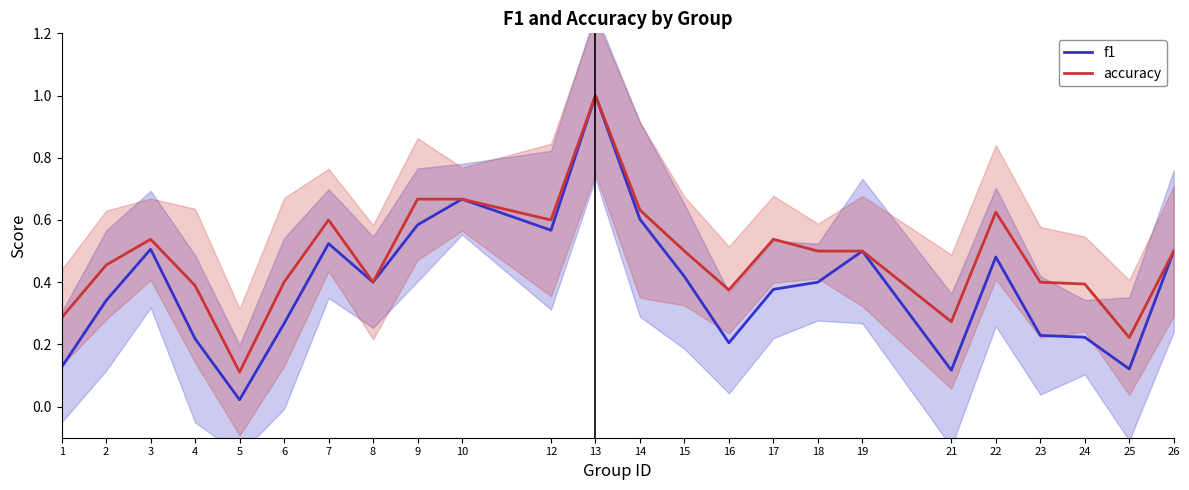

What is the value of the f1 point at the 17th from the left?

0.4